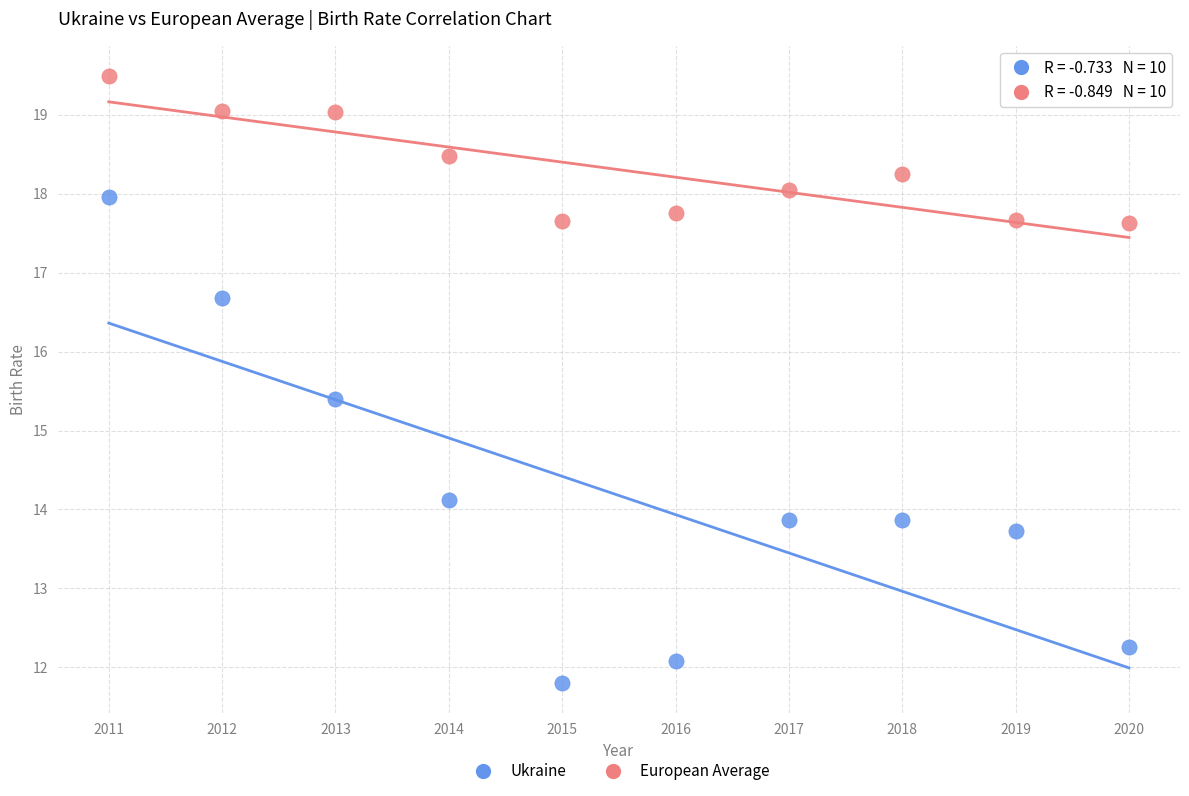

Which series contains the highest Y value?

European Average